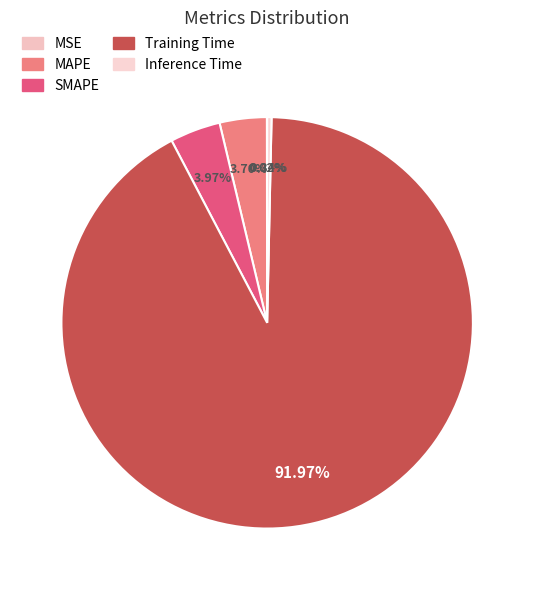

Rank the categories by value from lowest to highest.

MSE, Inference Time, MAPE, SMAPE, Training Time